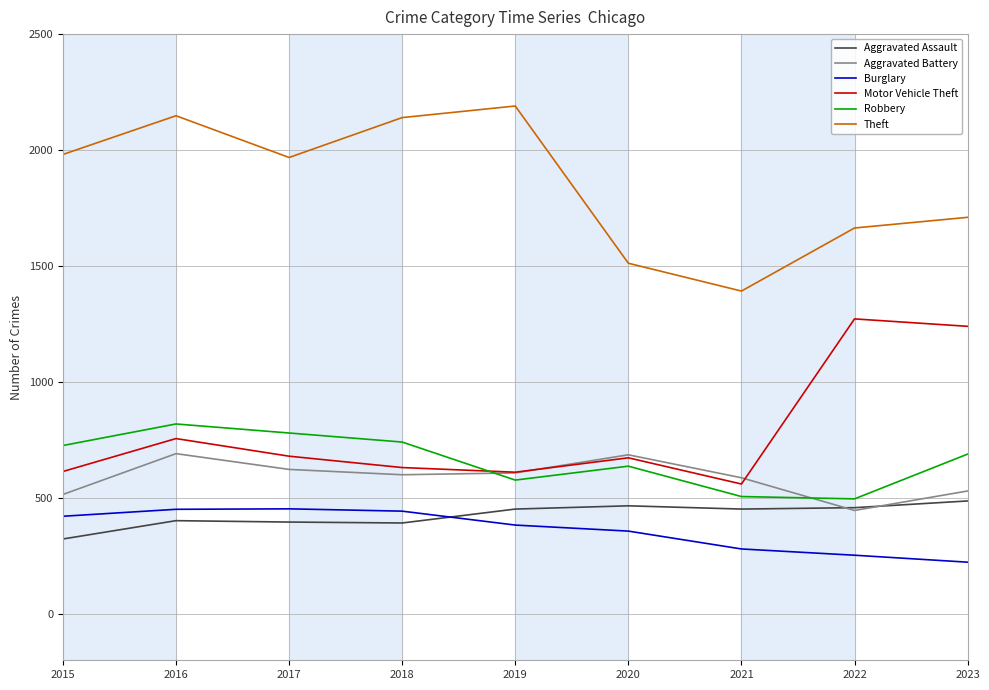

Which category has the lowest value in the Theft series?

2021